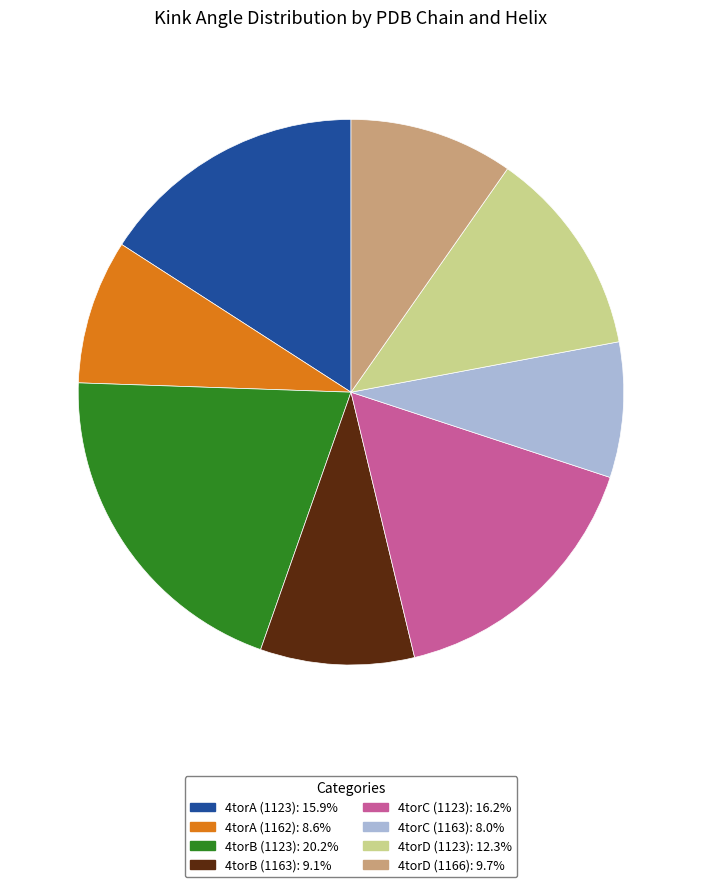

Which has a higher value, 4torA (1162) or 4torA (1123)?

4torA (1123)